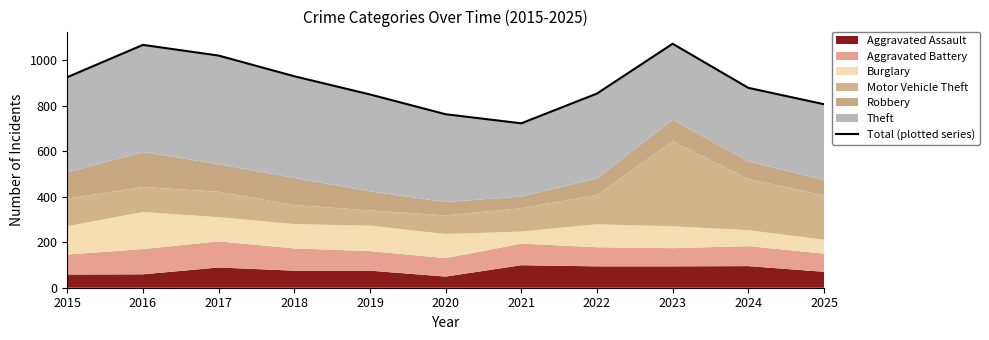

Is it true that the value at 2023 is 1073?

True